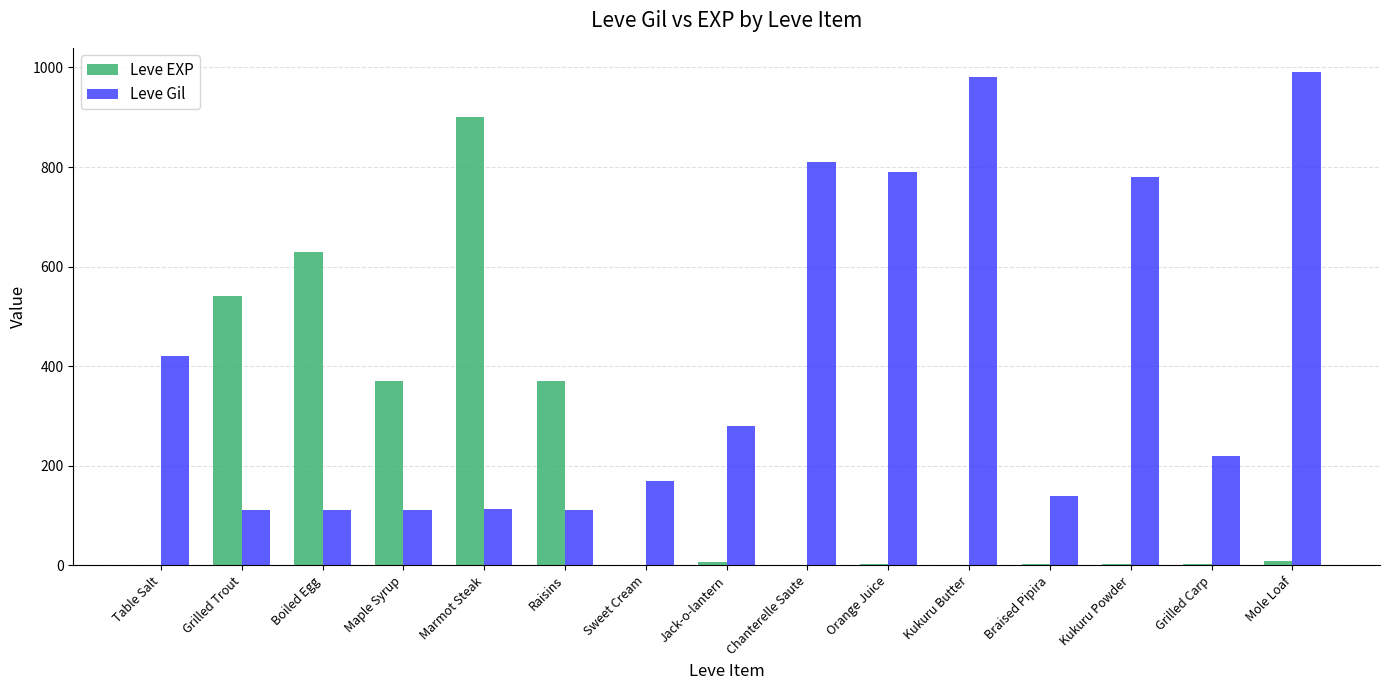

Which series has the largest total across all categories?

Leve Gil